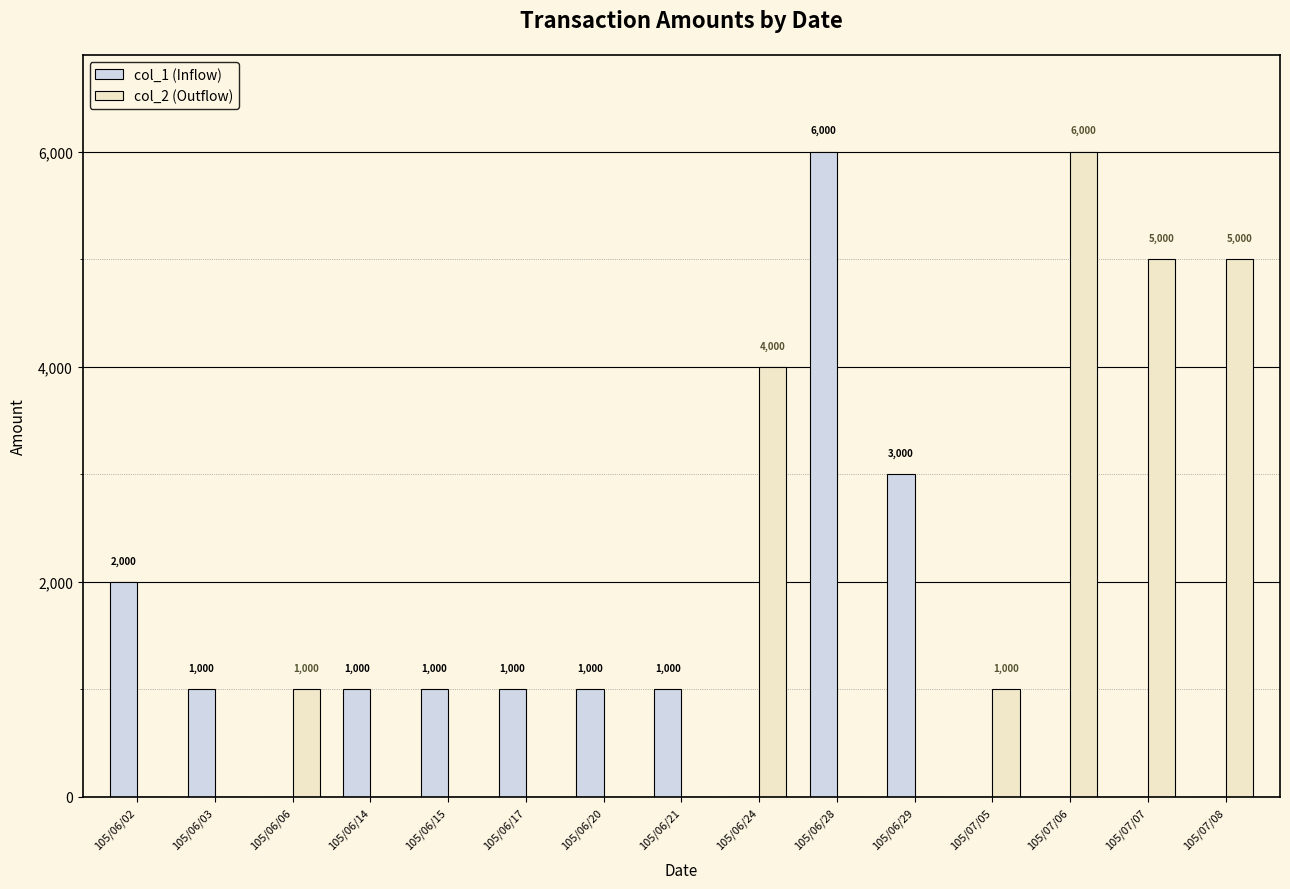

Between 105/06/06 and 105/07/08, which series saw the biggest shift?

col_2 (Outflow)